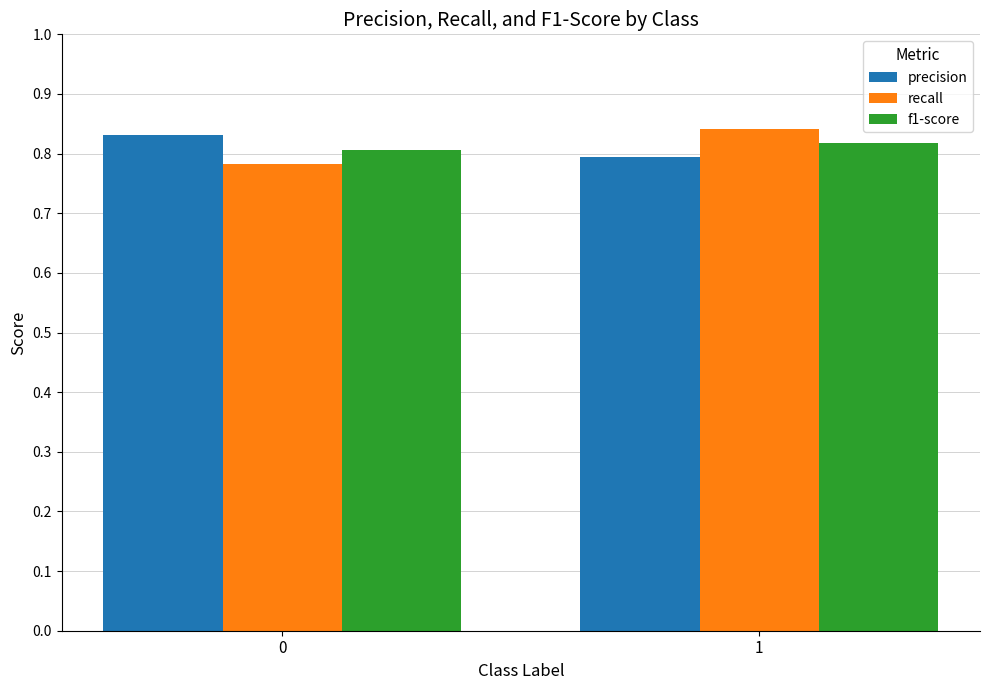

Which label corresponds to the largest value in the chart?

1